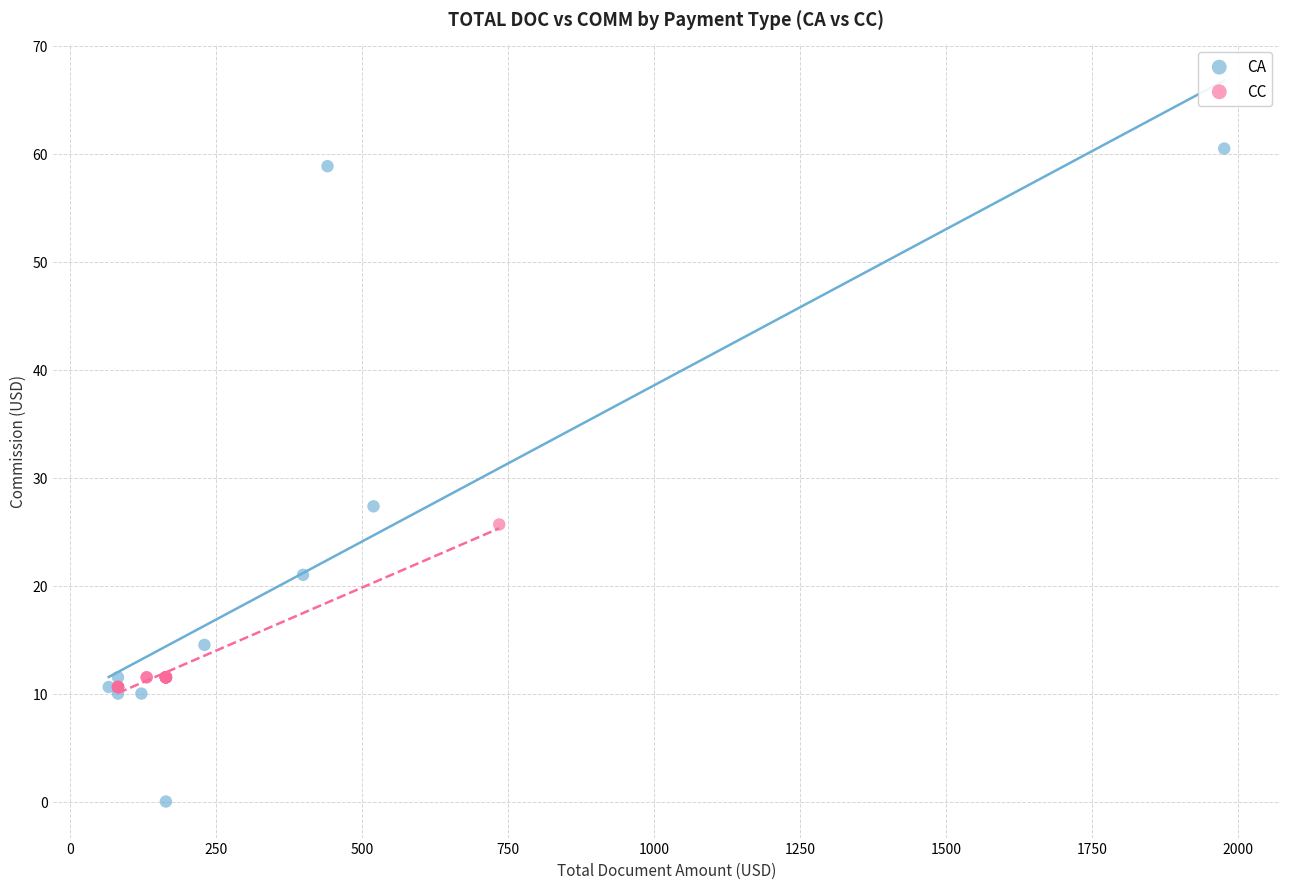

What are all the series names shown in the legend?

CA, CC